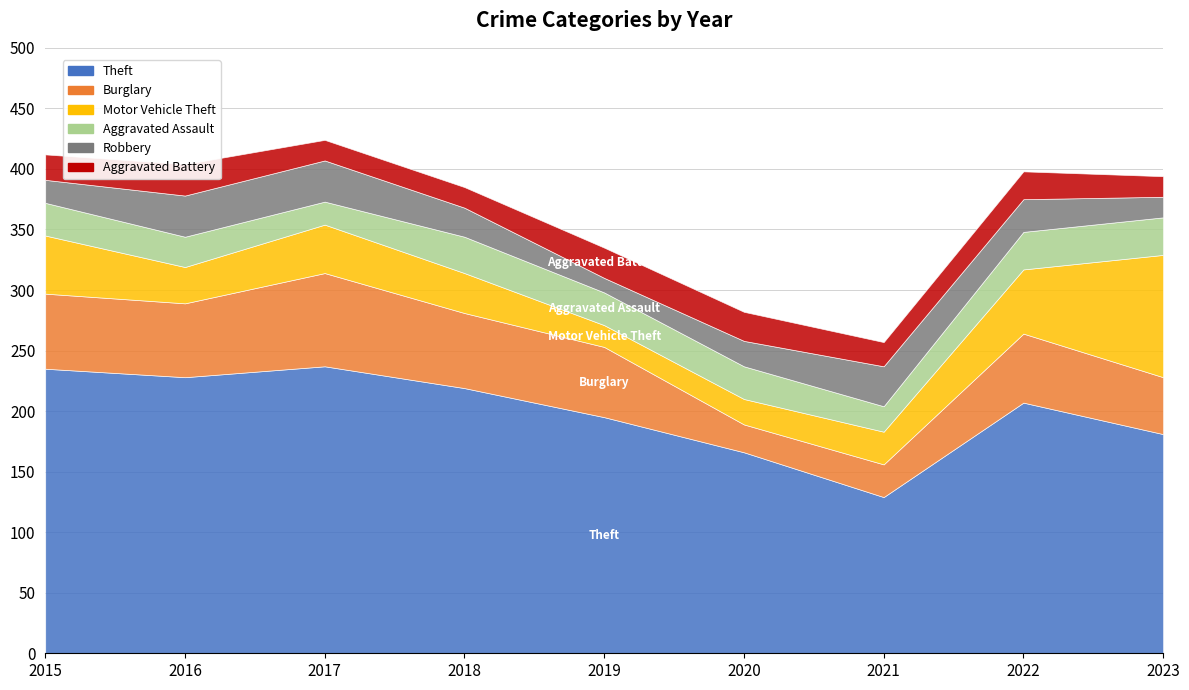

Between 2019 and 2018, which is larger?

2018